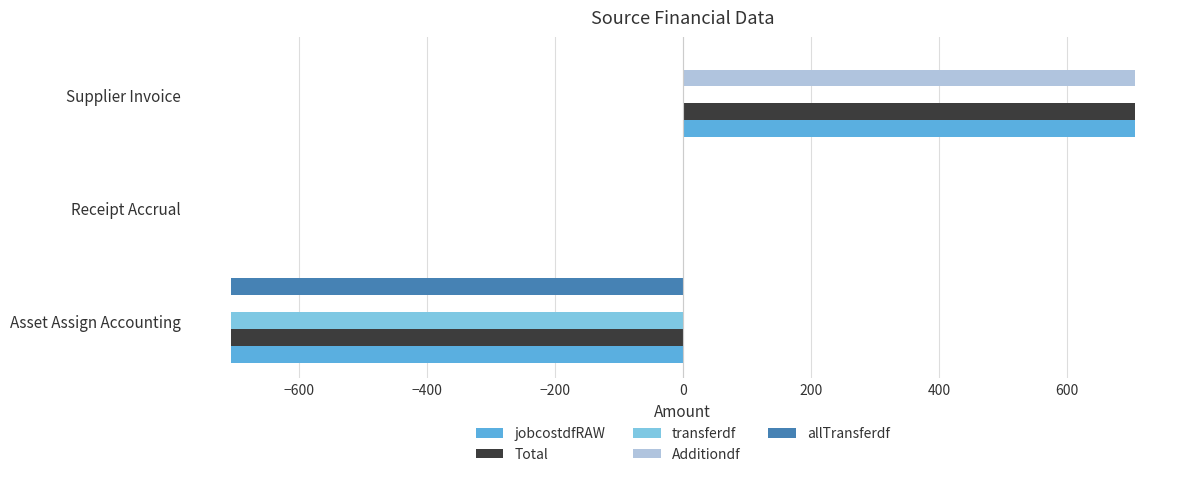

Is the value of Total at Supplier Invoice greater than the value of allTransferdf at Receipt Accrual?

Yes